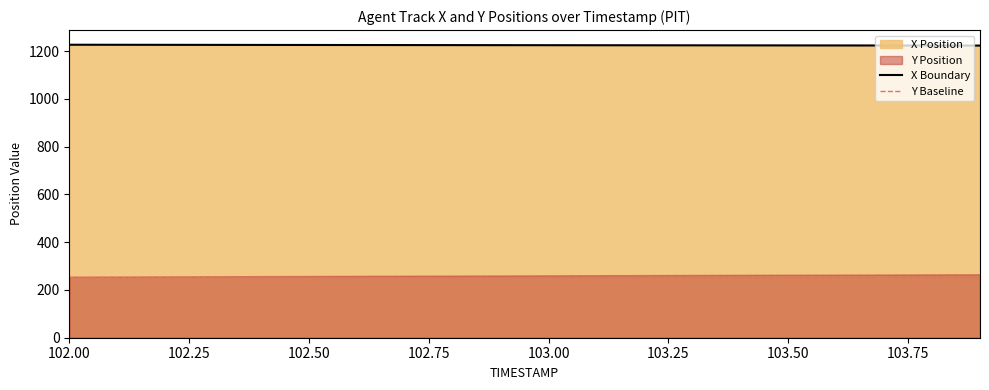

Rank the categories by value from highest to lowest.

102.0, 102.1, 102.2, 102.3, 102.4, 102.5, 102.6, 102.7, 102.8, 102.9, 103.0, 103.1, 103.2, 103.3, 103.4, 103.5, 103.6, 103.7, 103.8, 103.9